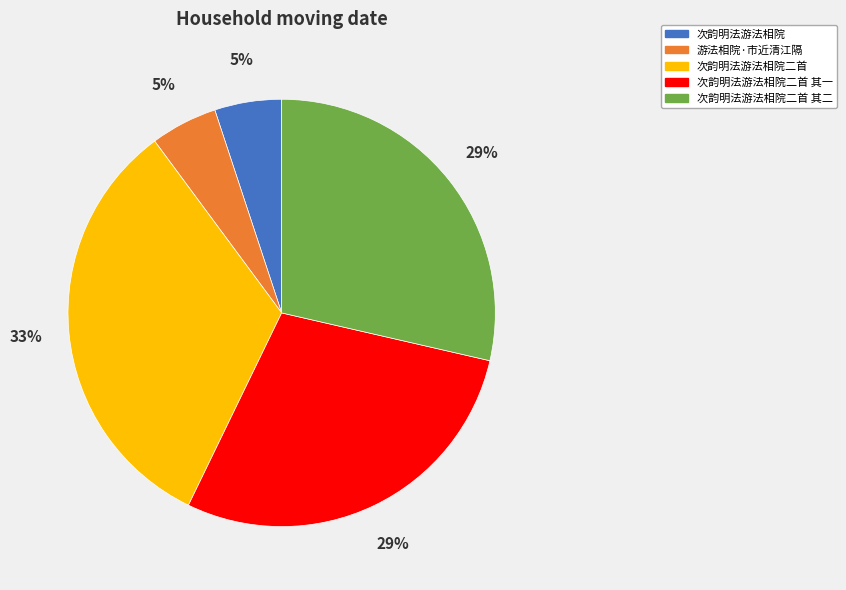

To the nearest percent, what is the average slice percentage?

20%